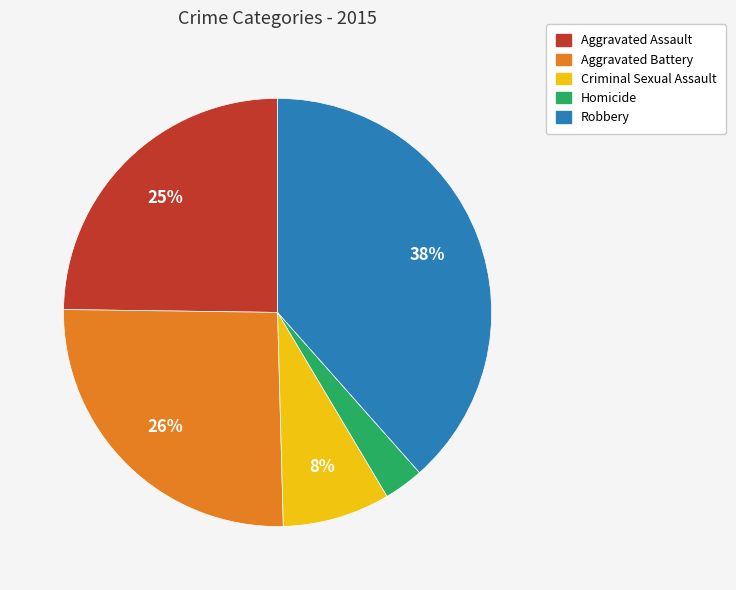

How many segments does this pie chart have?

5